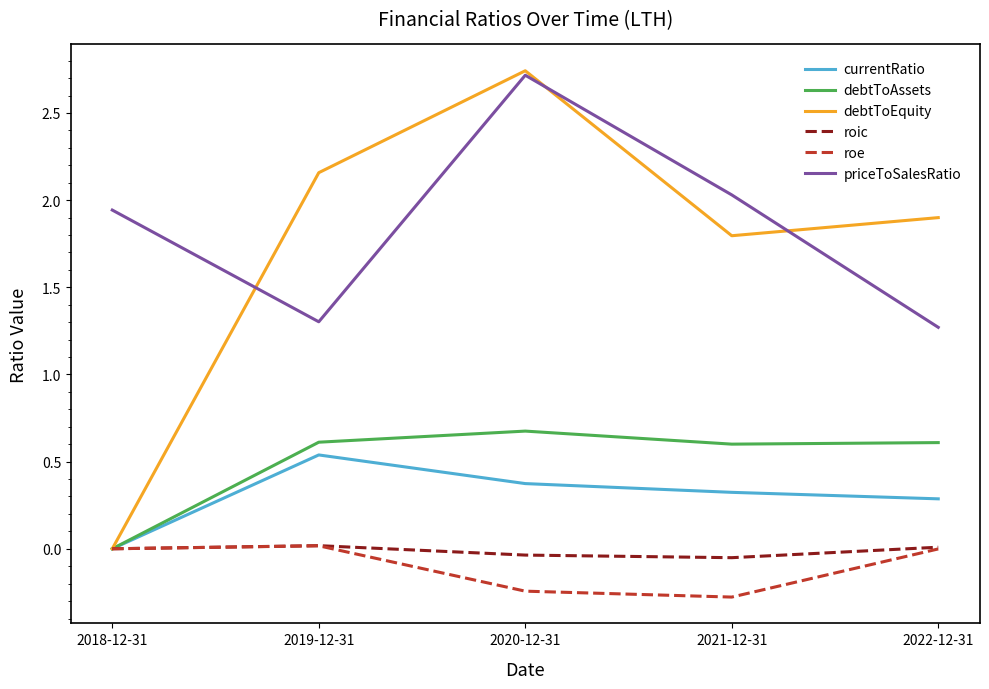

The value of roe at 2018-12-31 is -0.2. True or false?

False